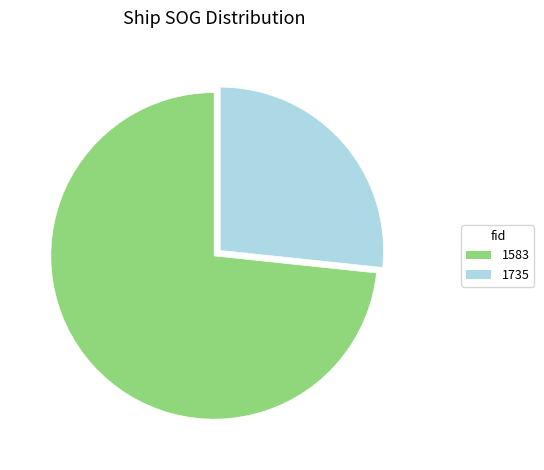

Count the number of slices in the pie.

2